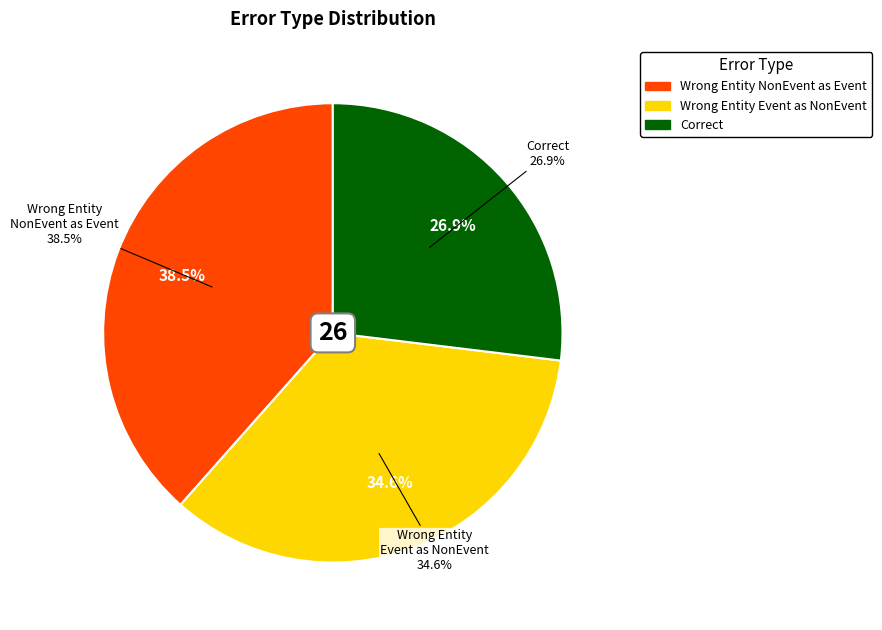

Is it true that Correct is 27% of the pie?

True